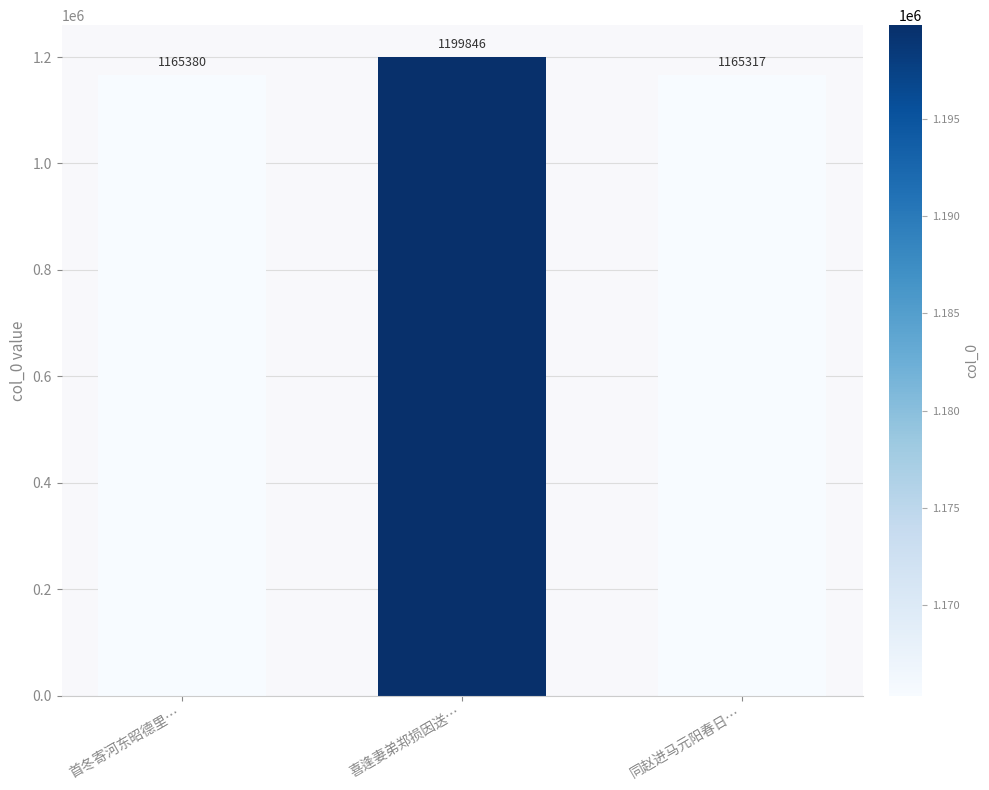

List the labels in order of value, smallest first.

同赵进马元阳春日…, 首冬寄河东昭德里…, 喜逢妻弟郑损因送…